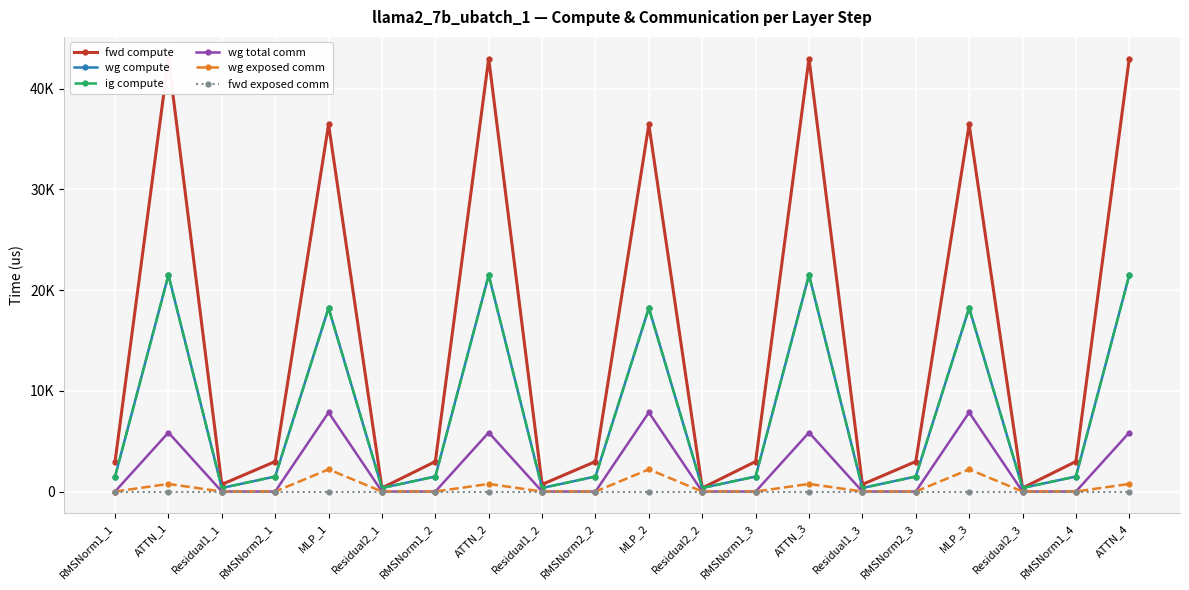

True or false: wg exposed comm and fwd exposed comm cross at least once.

False